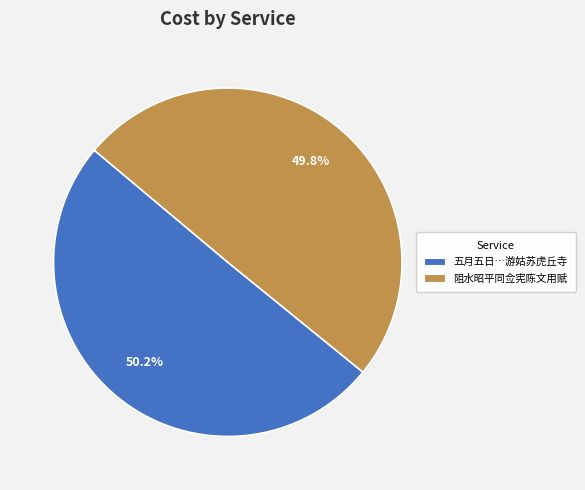

To the nearest percent, what portion does 阻水昭平同佥宪陈文用赋 represent?

50%